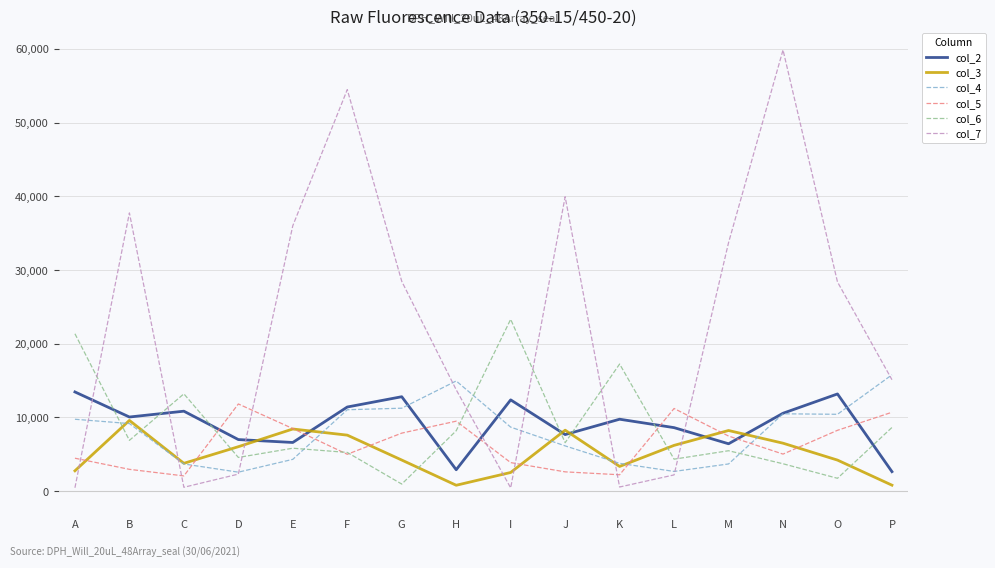

What is the difference between the highest and lowest values at B?

34803